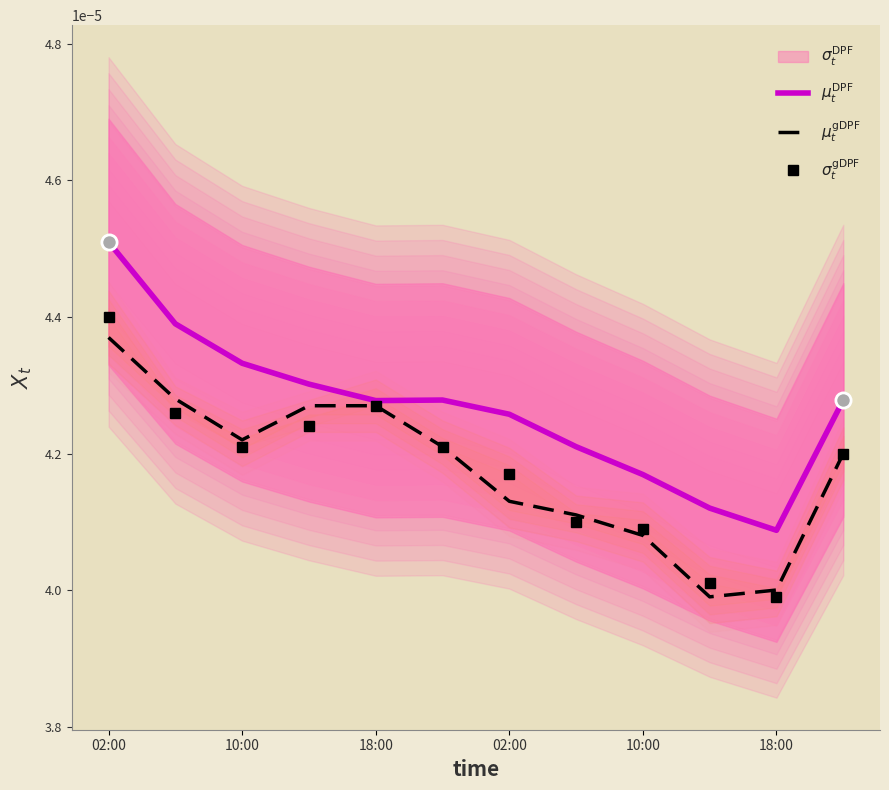

At which category is the sum across all series the highest?

02:00